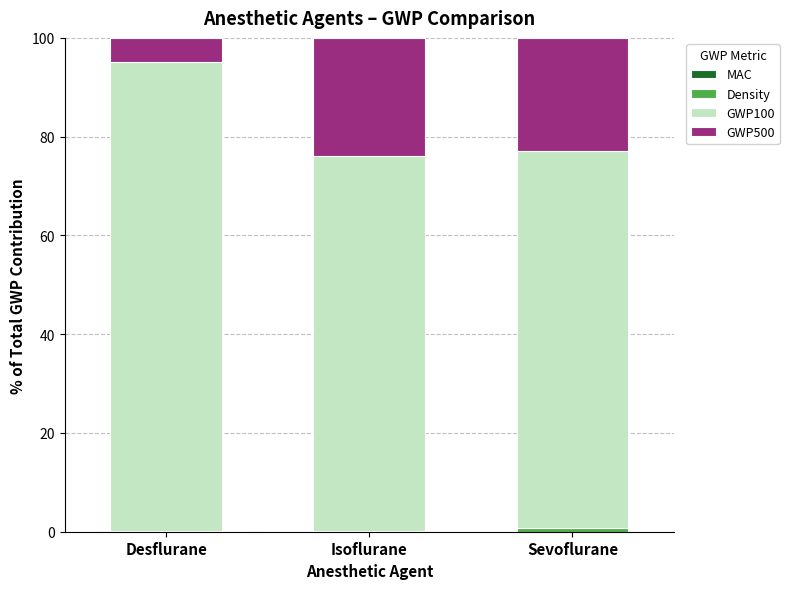

Is it true that Density equals 0.2 at Isoflurane?

True